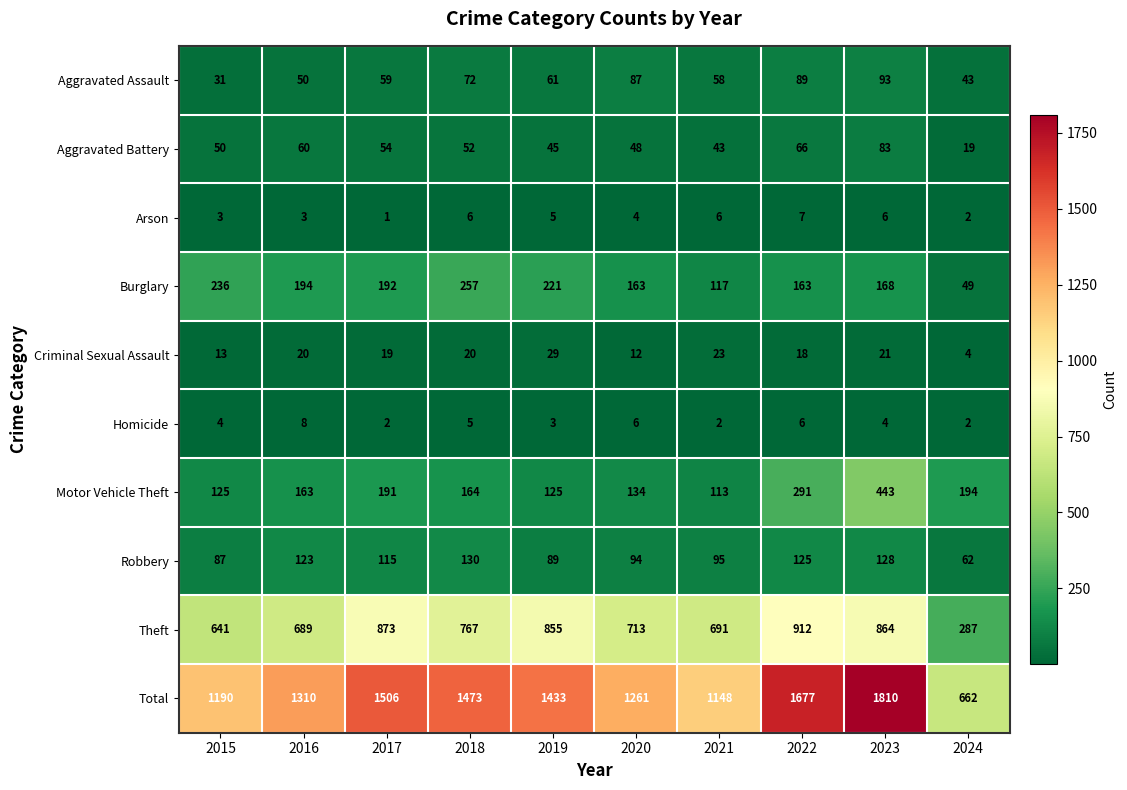

Which series changed the most between 2015 and 2021?

Burglary